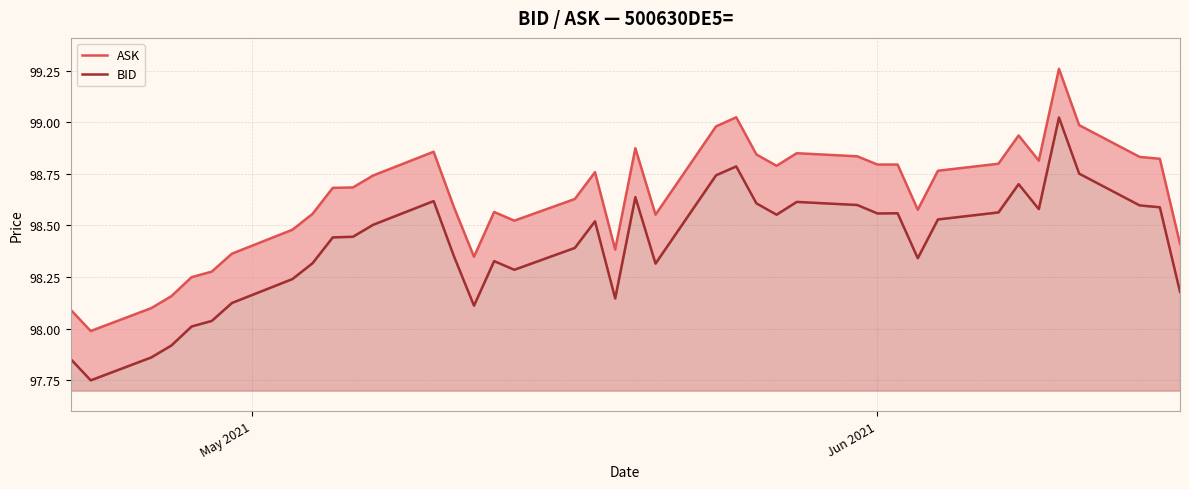

Reading left to right, transcribe all the data shown in this chart.

ASK: 98.1	98.0	98.1	98.2	98.2	98.3	98.4	98.5	98.6	98.7	98.7	98.7	98.9	98.6	98.3	98.6	98.5	98.6	98.8	98.4	98.9	98.6	99.0	99.0	98.8	98.8	98.8	98.8	98.8	98.8	98.6	98.8	98.8	98.9	98.8	99.3	99.0	98.8	98.8	98.4
BID: 97.9	97.7	97.9	97.9	98.0	98.0	98.1	98.2	98.3	98.4	98.4	98.5	98.6	98.4	98.1	98.3	98.3	98.4	98.5	98.1	98.6	98.3	98.7	98.8	98.6	98.6	98.6	98.6	98.6	98.6	98.3	98.5	98.6	98.7	98.6	99.0	98.8	98.6	98.6	98.2